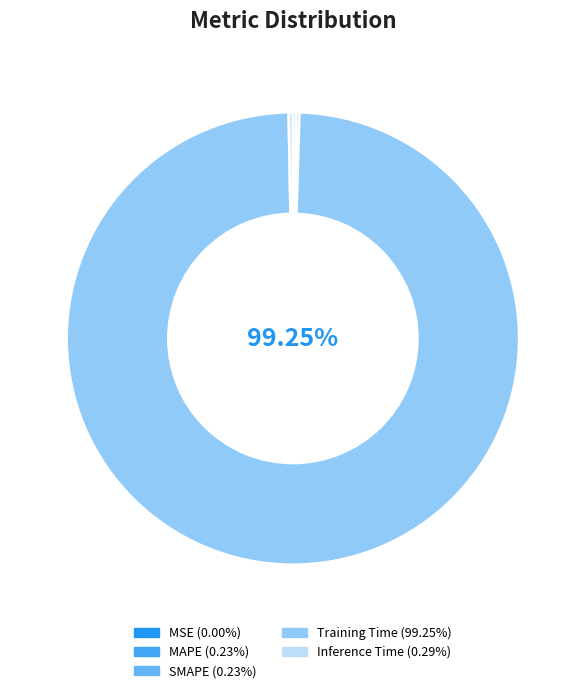

How much of the chart is everything except Inference Time?

99.7%